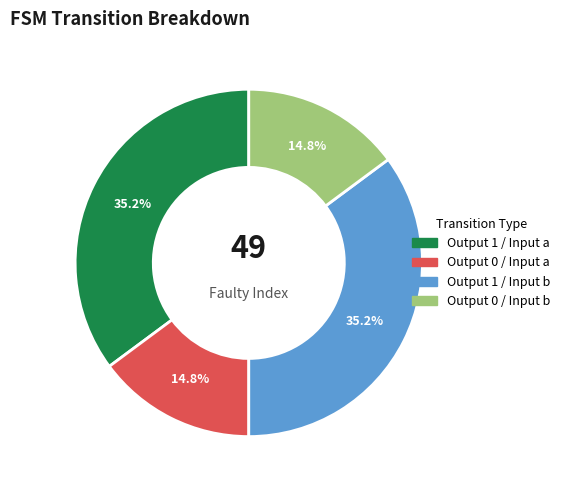

Approximately how many times larger is the value at Output 0 / Input a compared to Output 0 / Input b?

1.0